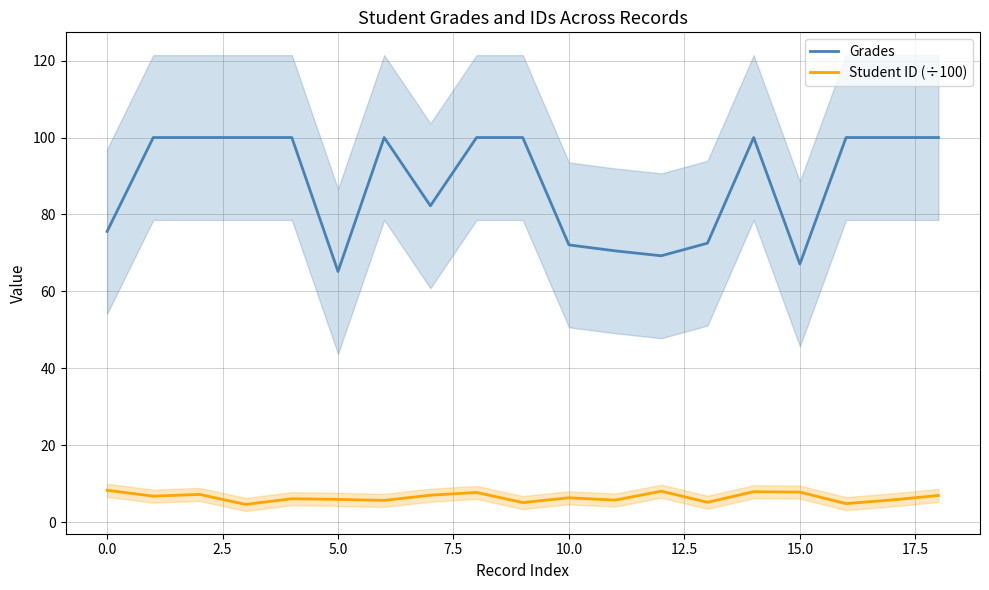

What position from the left is 11?

12